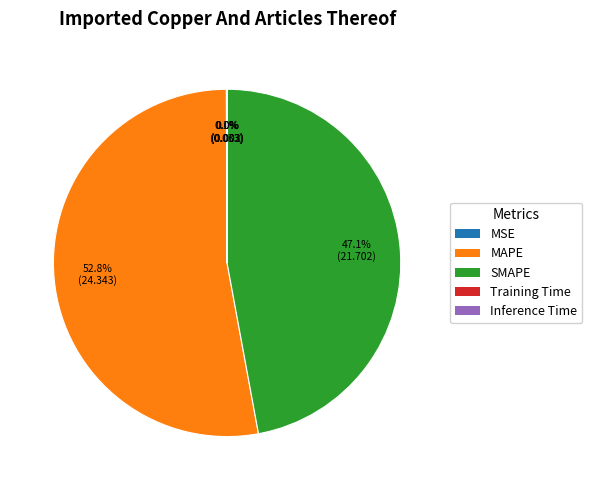

To the nearest percent, what is the average slice percentage?

20%